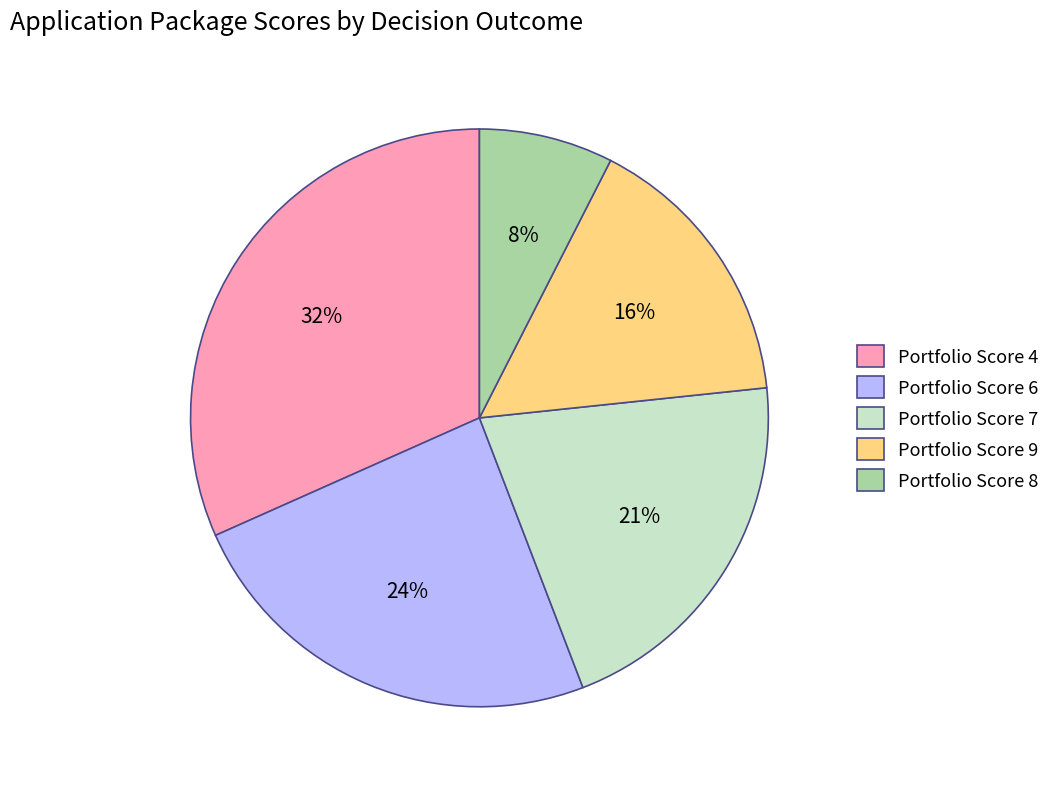

To the nearest percent, what percentage of the pie is Portfolio Score 6?

24%